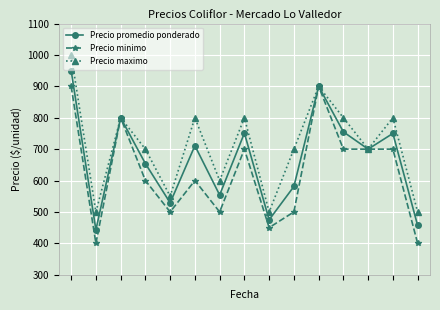

Rank the series by their average value, from lowest to highest.

Precio minimo, Precio promedio ponderado, Precio maximo